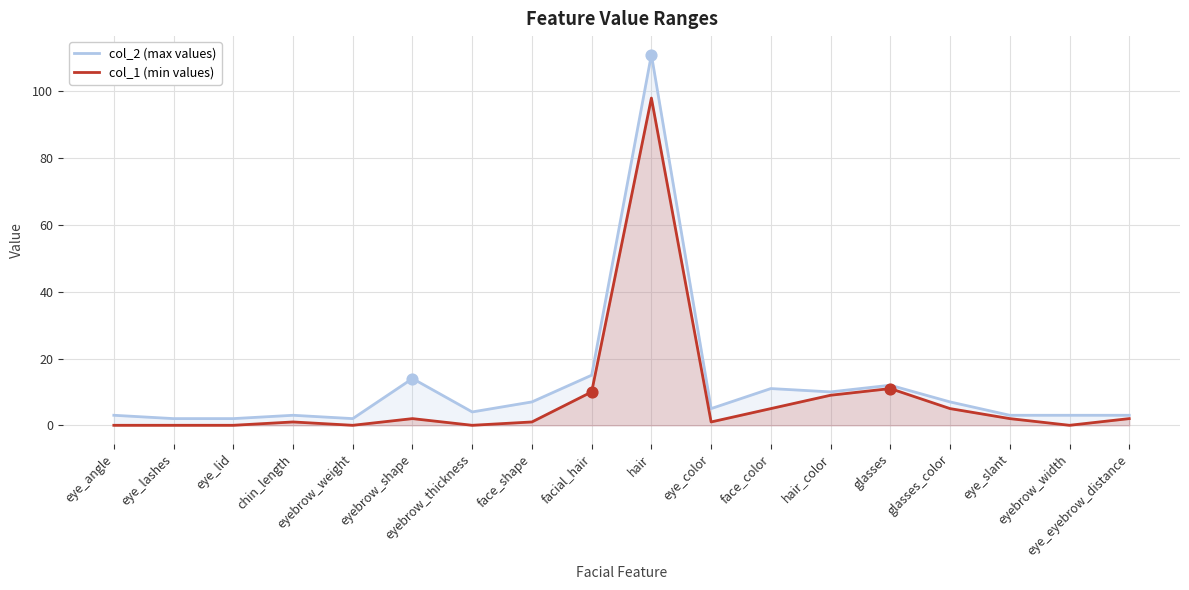

Is the value of col_1 (min values) at eye_angle greater than the value of col_2 (max values) at glasses?

No